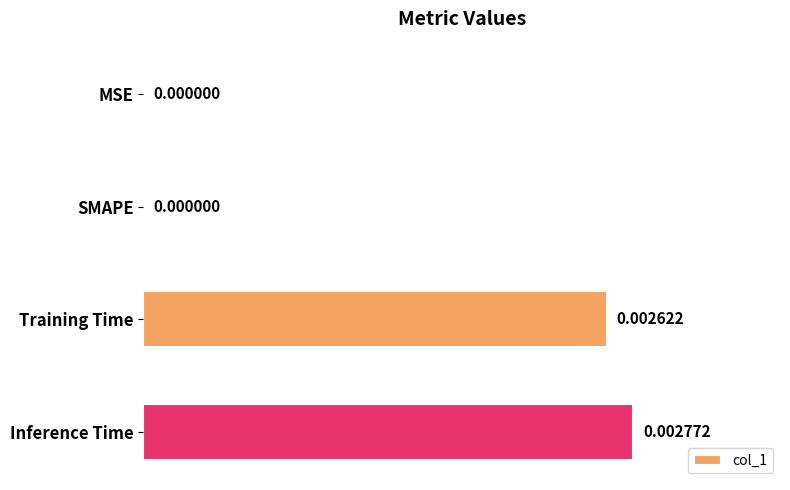

Which has a higher value, Inference Time or Training Time?

Inference Time